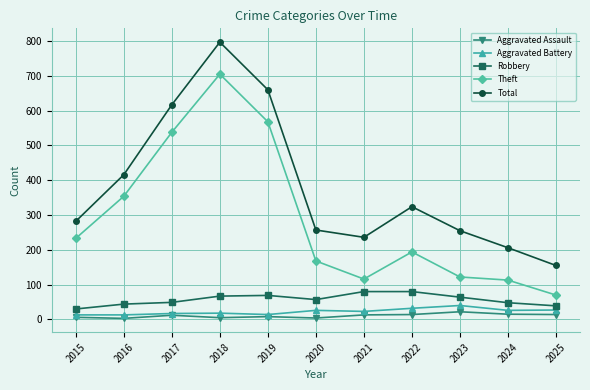

What is the greatest value displayed?

797